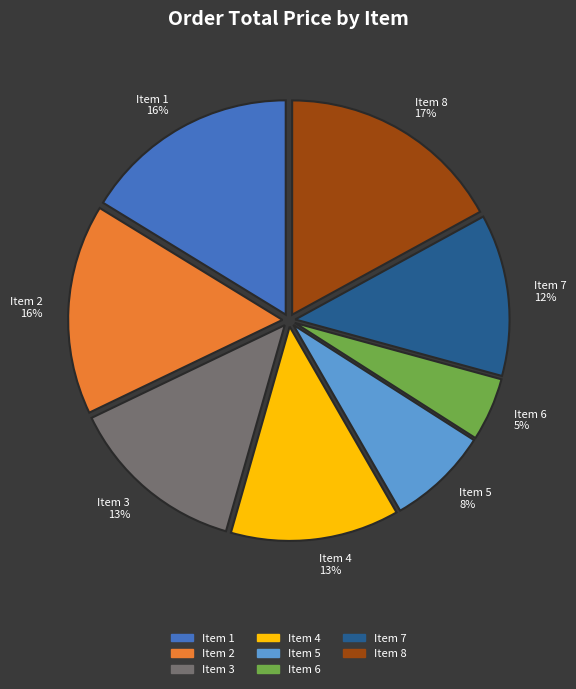

To the nearest percent, what percentage of the pie is Item 2?

16%